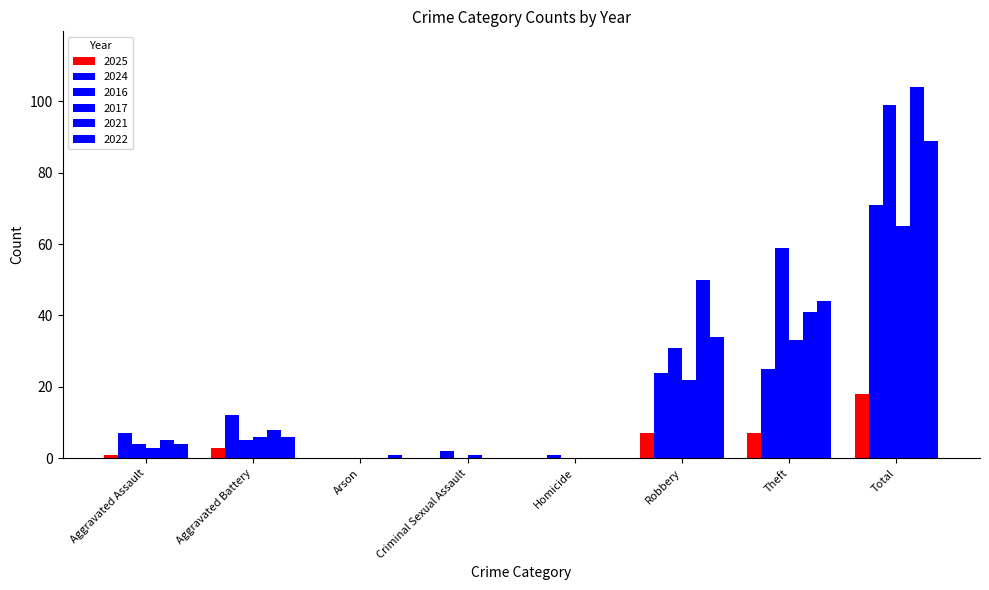

Reading left to right, list all the values displayed in this chart.

2025: 1	3	0	0	0	7	7	18
2024: 7	12	0	2	1	24	25	71
2016: 4	5	0	0	0	31	59	99
2017: 3	6	0	1	0	22	33	65
2021: 5	8	0	0	0	50	41	104
2022: 4	6	1	0	0	34	44	89